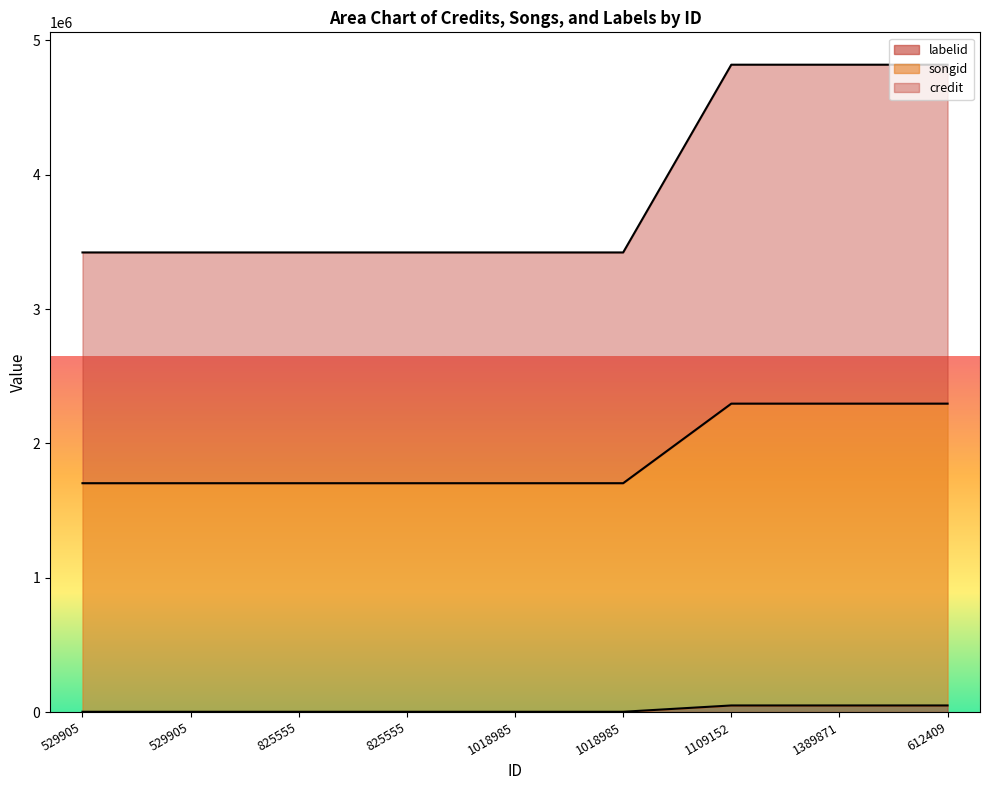

Between 1389871 and 612409, which series saw the biggest shift?

credit